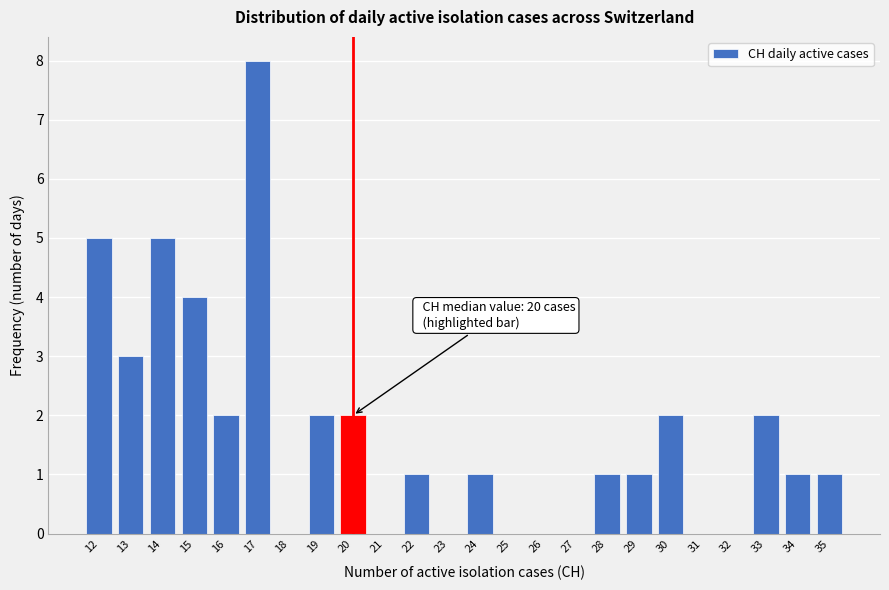

Over which range of the x-axis is the bar tallest?

16.5 to 17.5